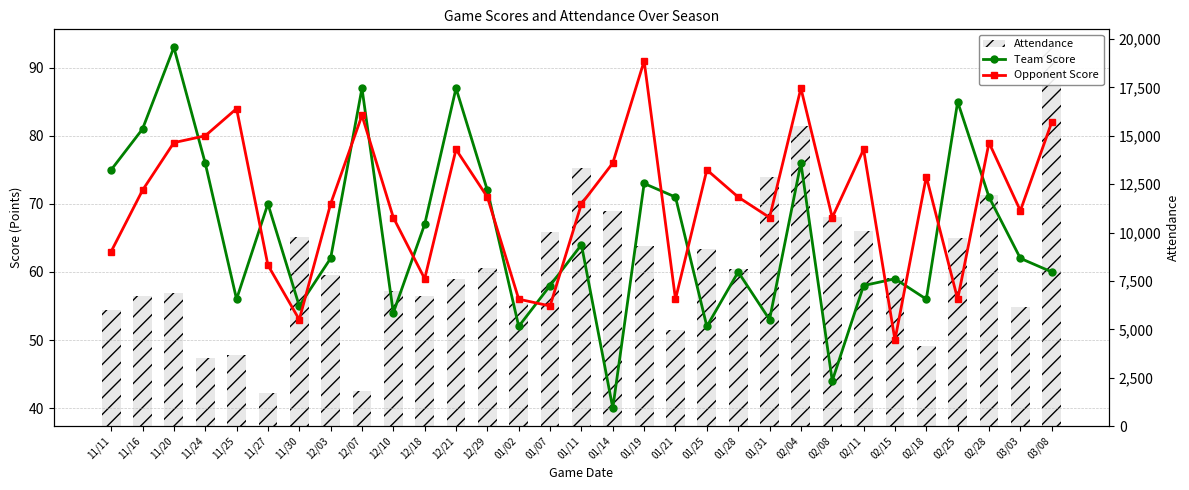

Which category has the lowest value across all series?

01/14